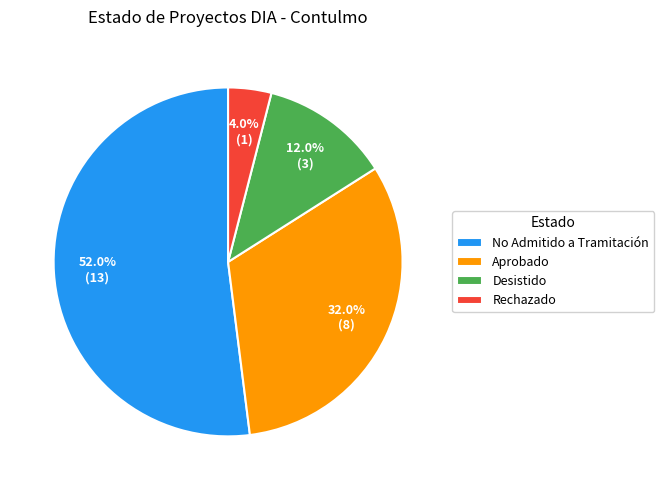

What percentage is the No Admitido a Tramitación slice, to the nearest percent?

52%